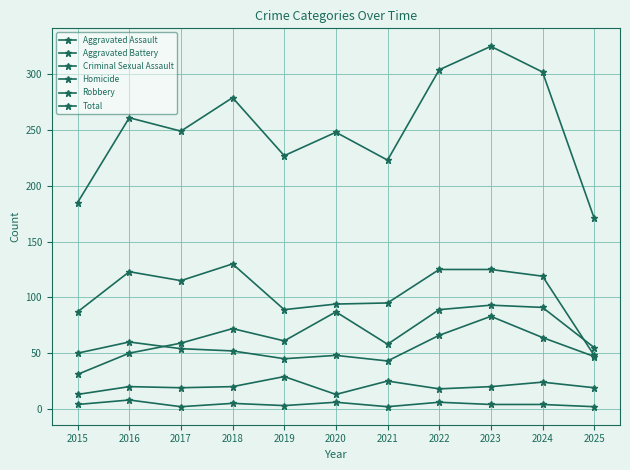

Where is Aggravated Assault nearest to the value 62?

2019